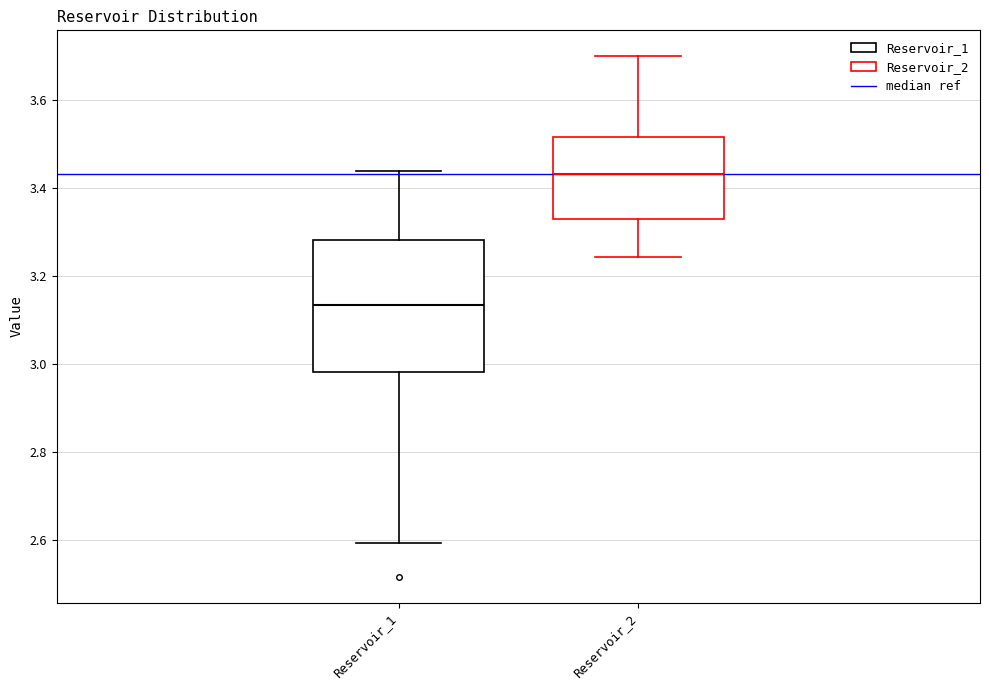

Reading left to right, transcribe this box plot: for each box, give where its median line is, the range the box spans, and where its two whiskers end, as read against the y-axis. The values are not printed on the chart, so give them approximately, as read against the axis.

Reservoir_1: median 3.14, box 2.98 to 3.28, whiskers 2.60 to 3.44
Reservoir_2: median 3.44, box 3.34 to 3.52, whiskers 3.24 to 3.70